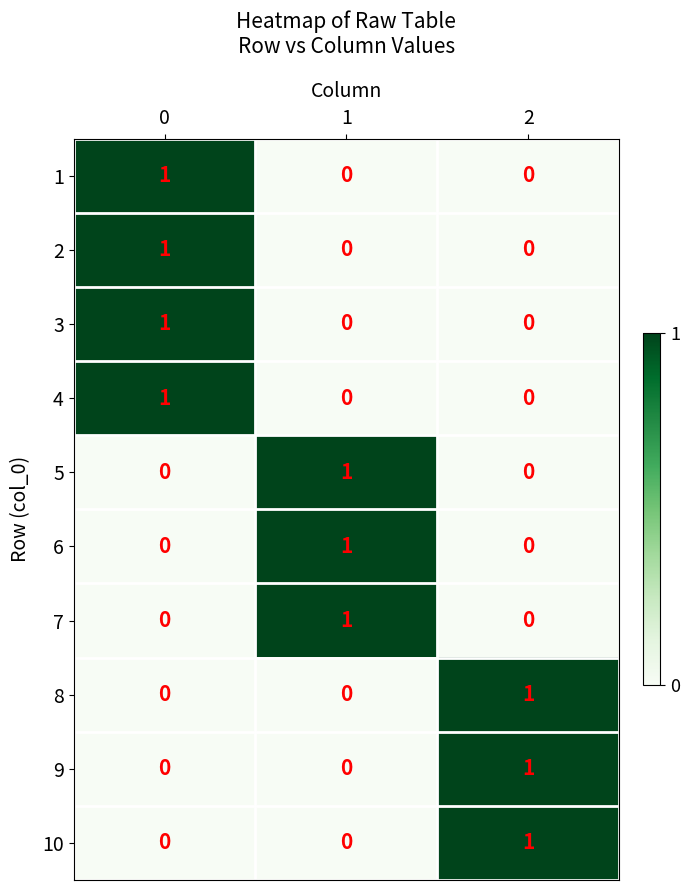

Is it true that 1 equals 1 at 0?

True